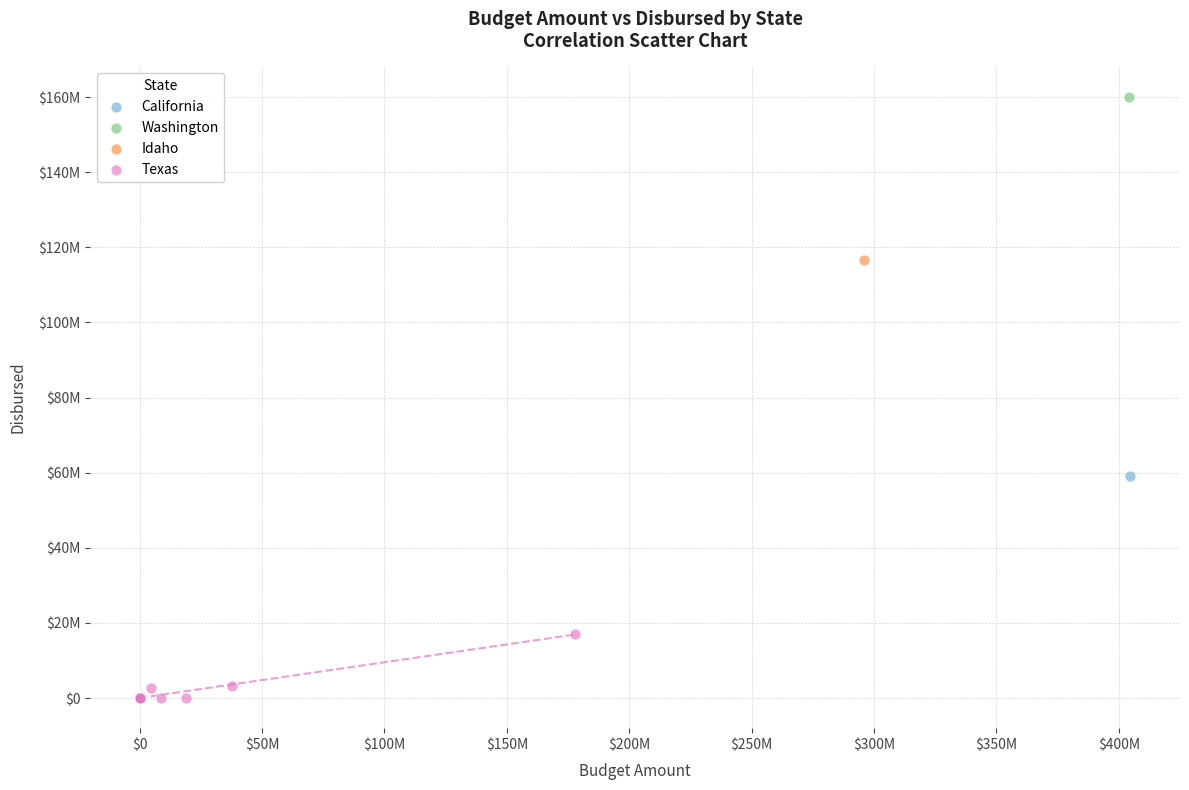

What are all the series names shown in the legend?

California, Washington, Idaho, Texas